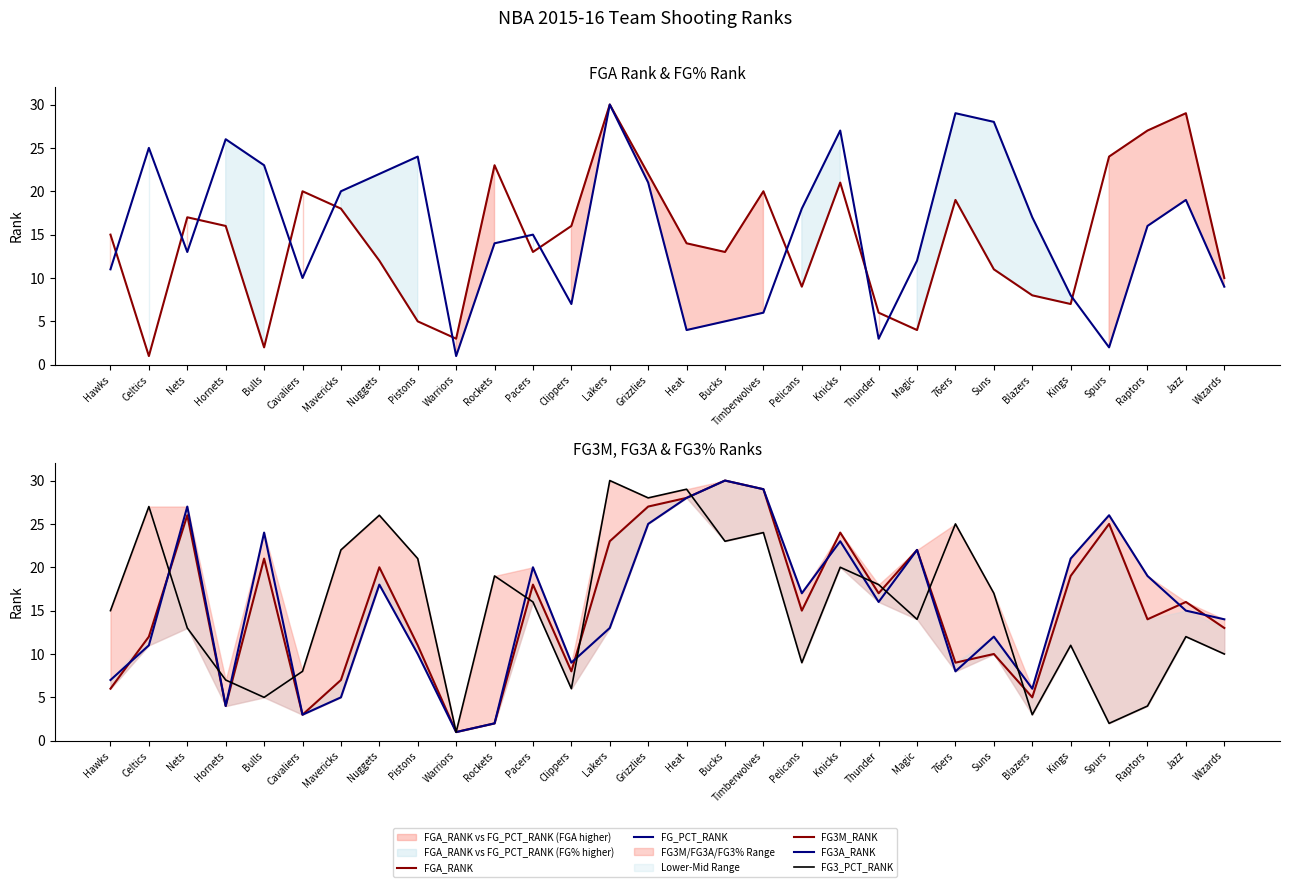

What is the approximate value of FG_PCT_RANK at Suns, to the nearest 10?

30